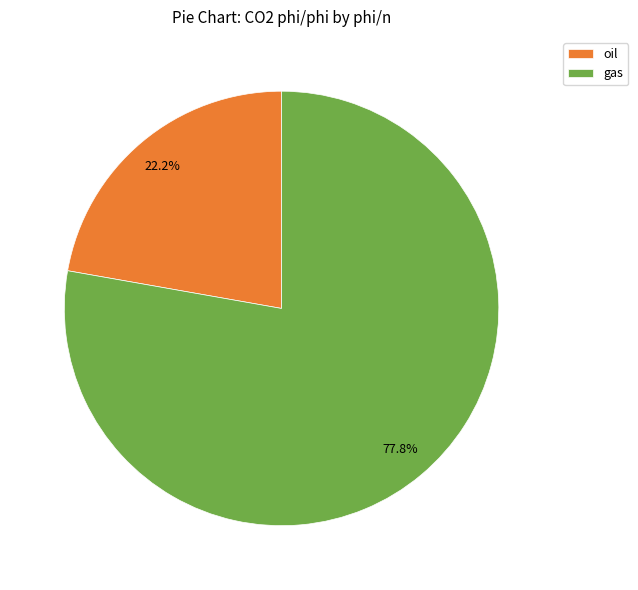

What is the smallest slice in the pie chart?

oil